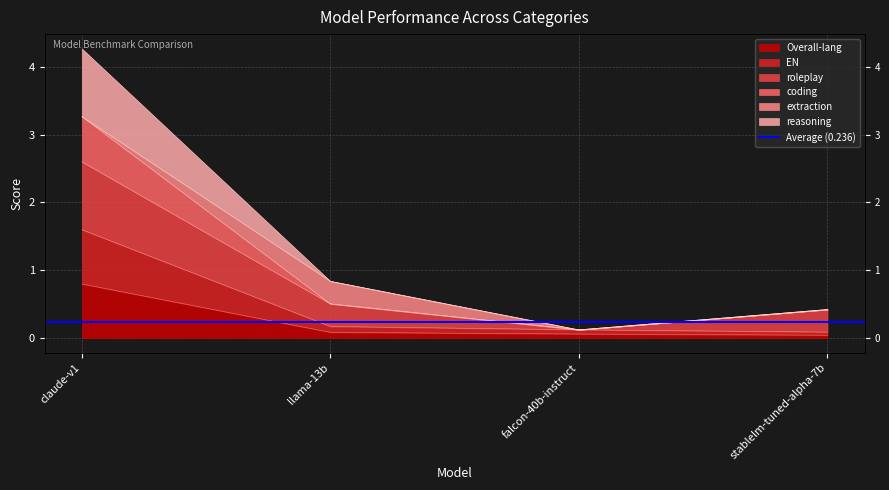

True or false: Overall-lang and reasoning cross at least once.

False